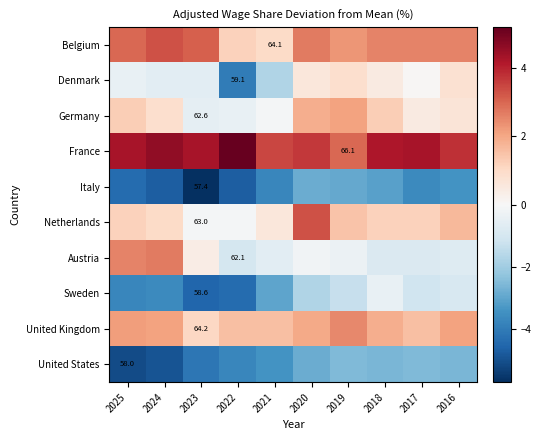

At which label is Belgium closest to 2?

2019